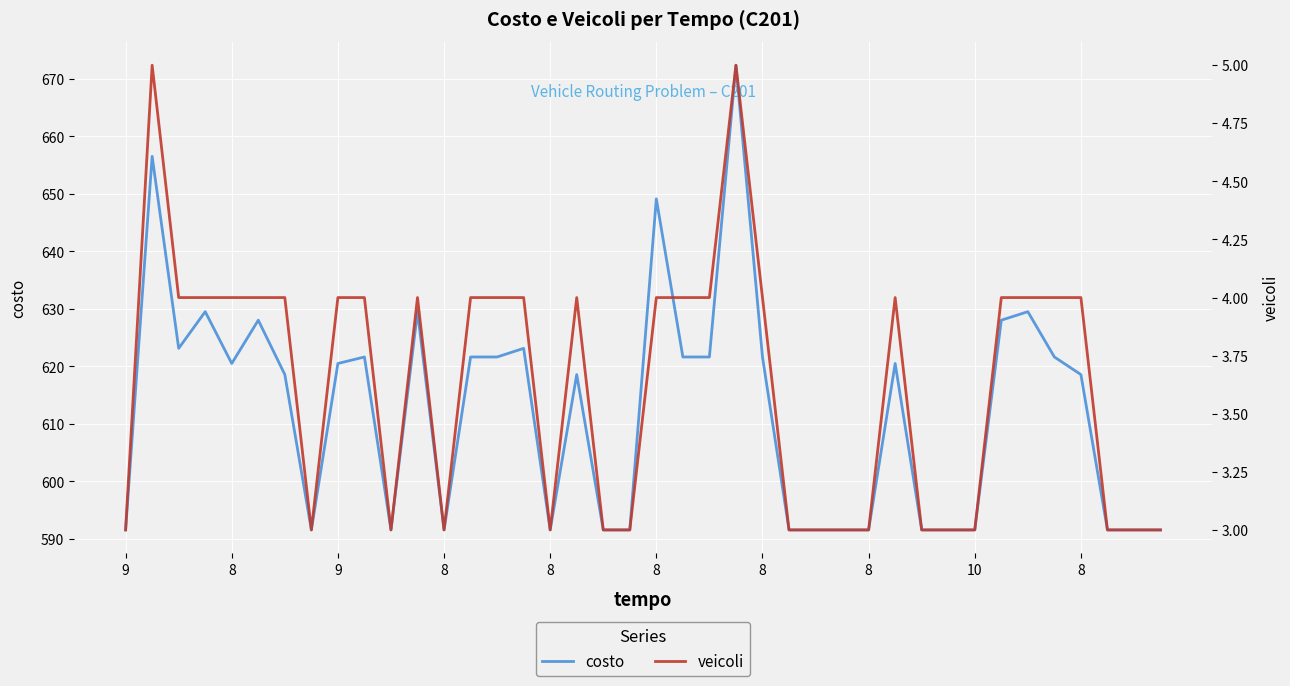

At how many categories does at least one series exceed 183?

40